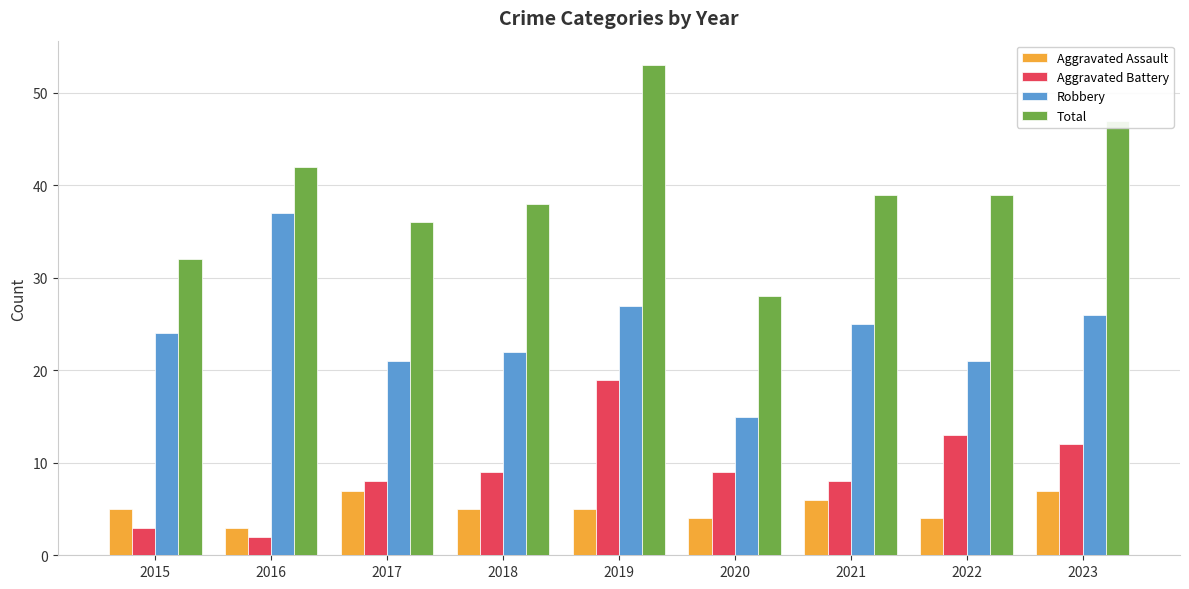

What is the difference between the Aggravated Battery values at 2020 and 2023?

3